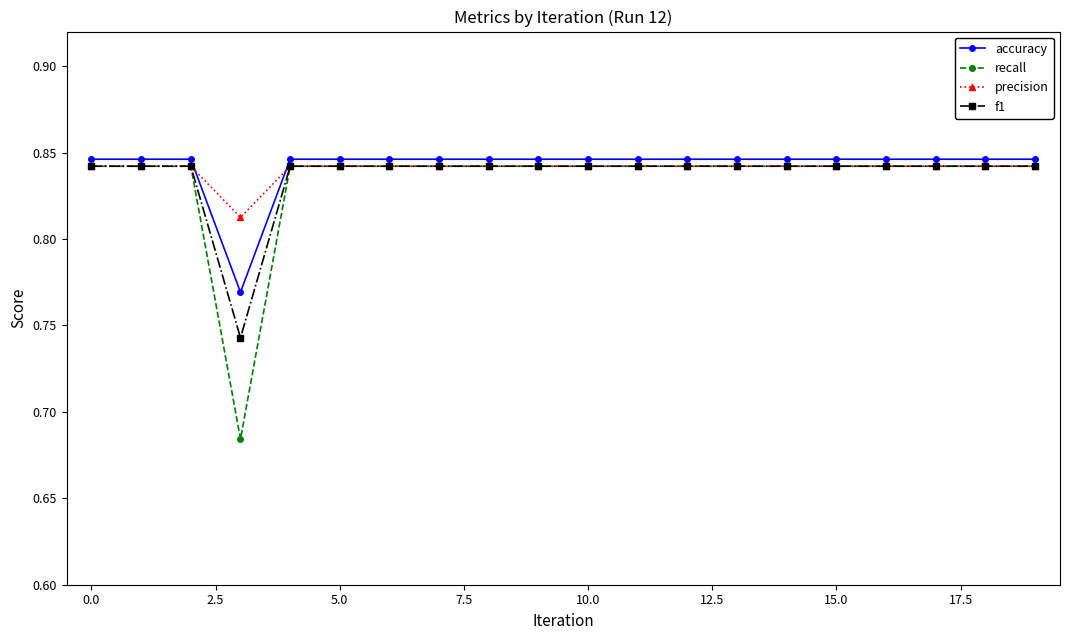

What are all the series names shown in the legend?

accuracy, recall, precision, f1